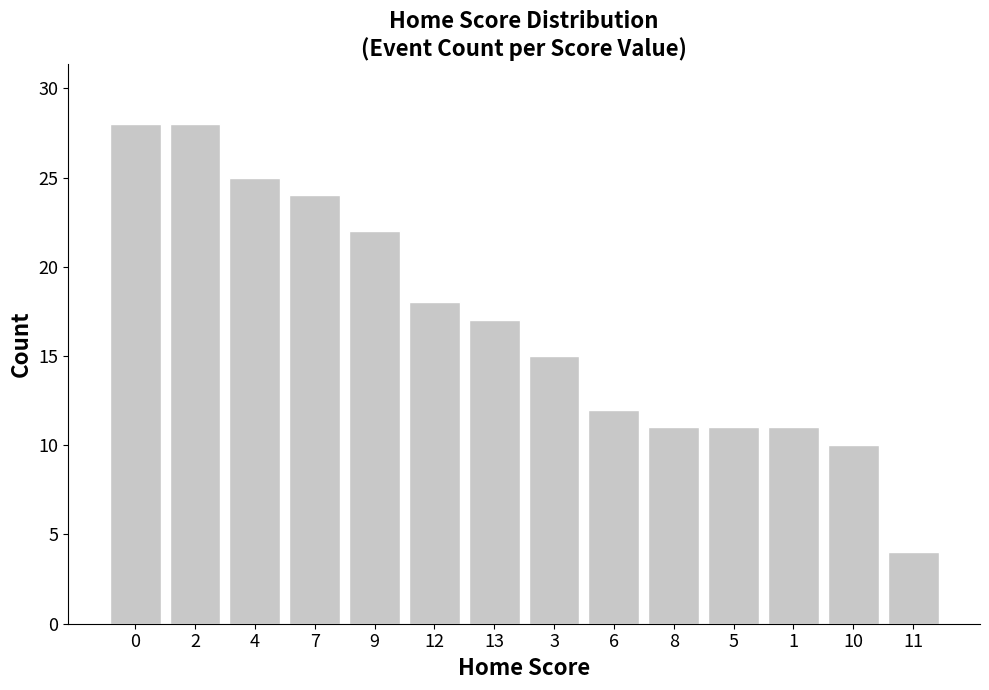

What is the greatest value displayed?

28